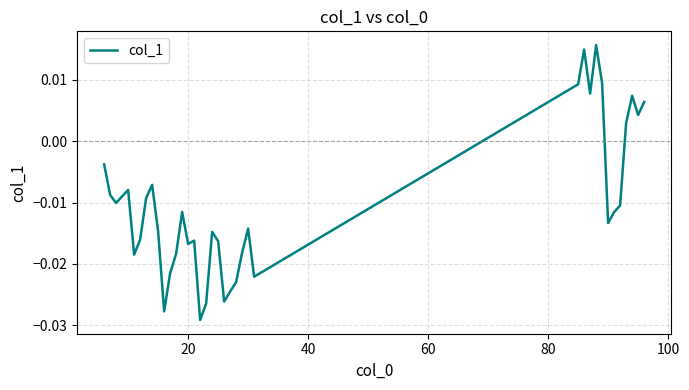

How many lines are shown in the chart?

1